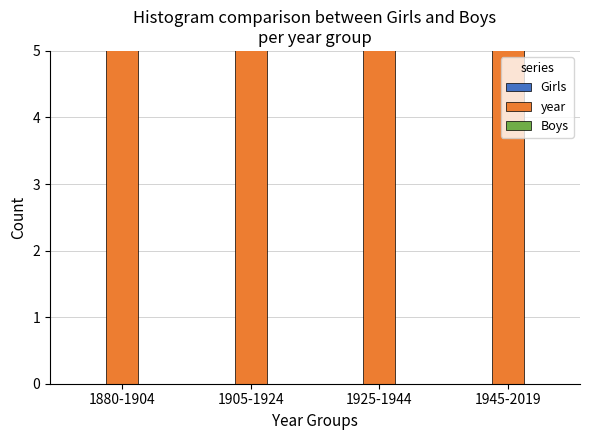

At which category does the chart reach its minimum across all series?

1880-1904